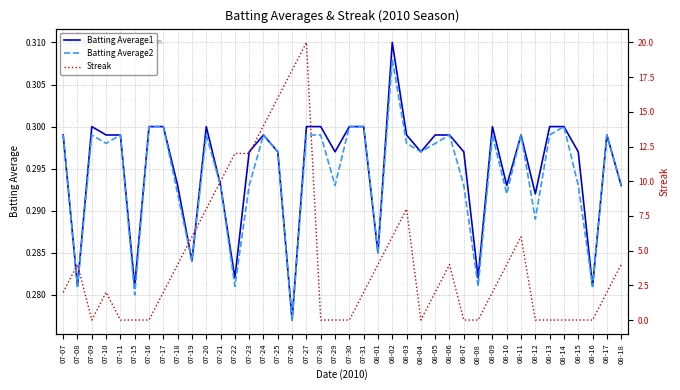

What is the value of the Batting Average1 point at the 34th from the left?

0.3